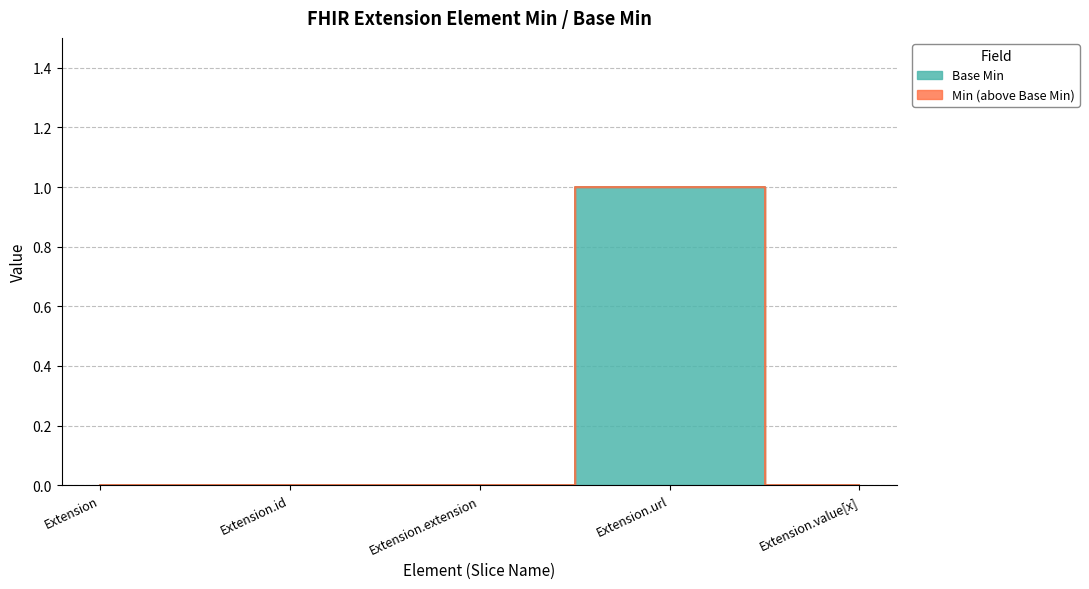

Does the chart have visible grid lines?

Yes